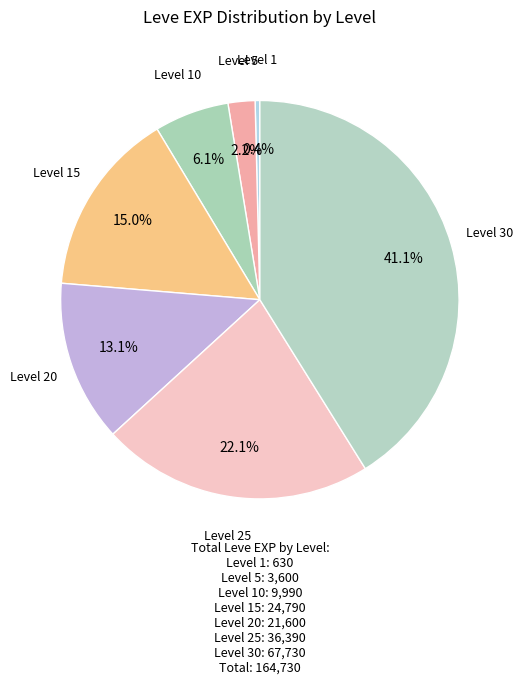

Approximately how many times larger is the value at Level 20 compared to Level 15?

0.9